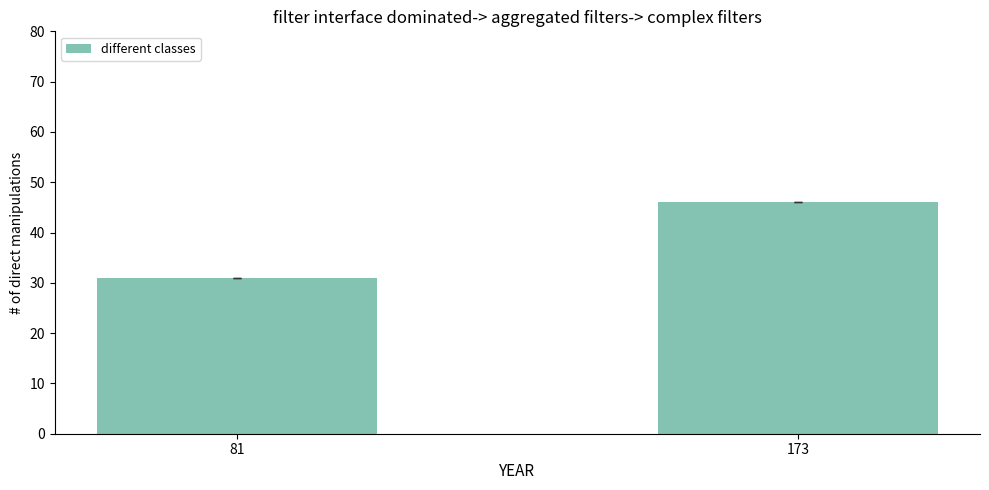

What is the greatest value displayed?

46